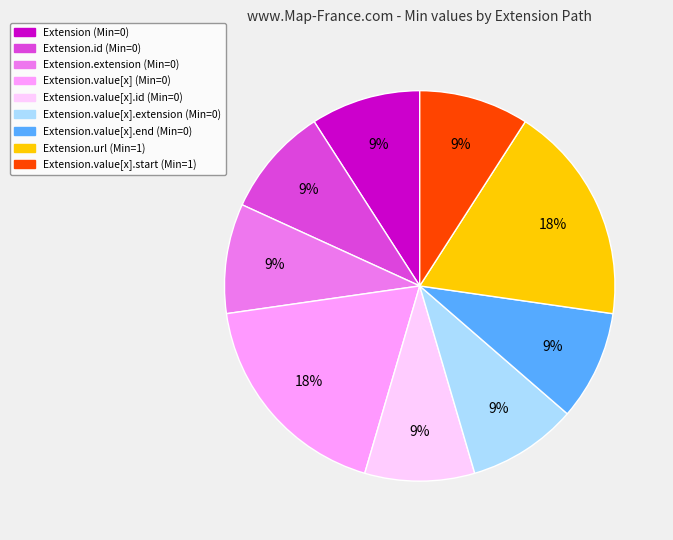

To the nearest percent, what is the average slice percentage?

11%